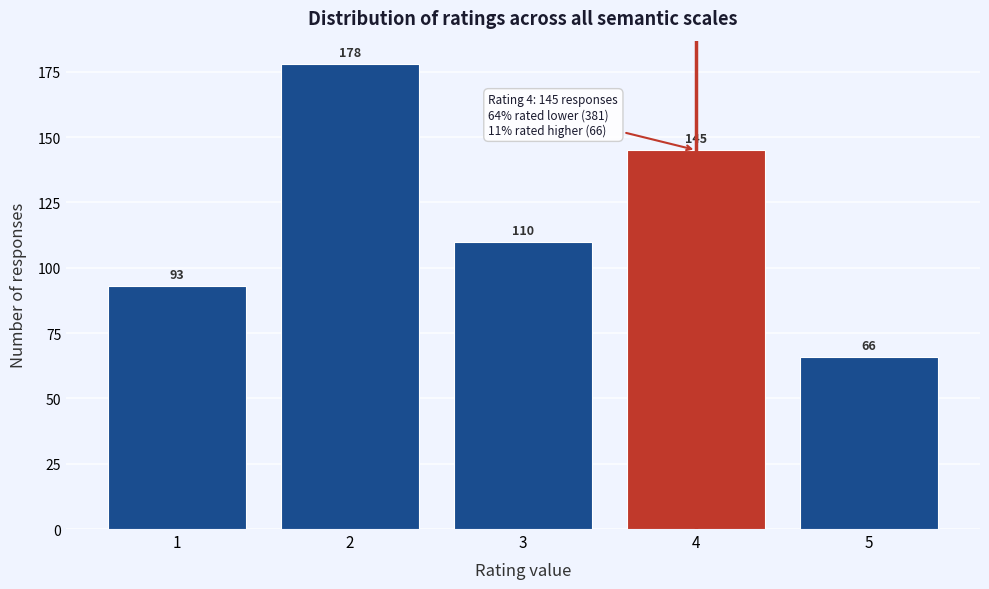

Reading left to right, list all the values displayed in this chart.

1=93	2=178	3=110	4=145	5=66